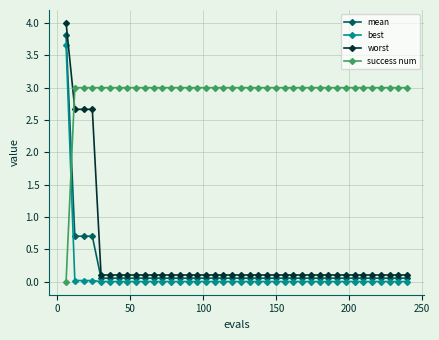

Which series has the largest range (max minus min)?

worst